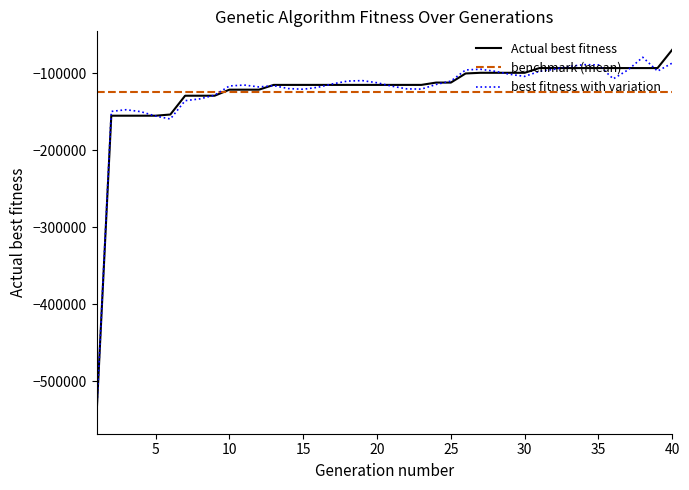

What is the smallest value displayed?

-544078.0